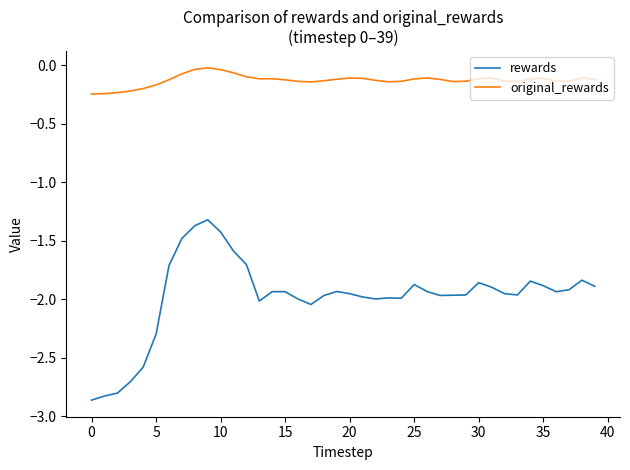

Rank the series by their average value, from highest to lowest.

original_rewards, rewards